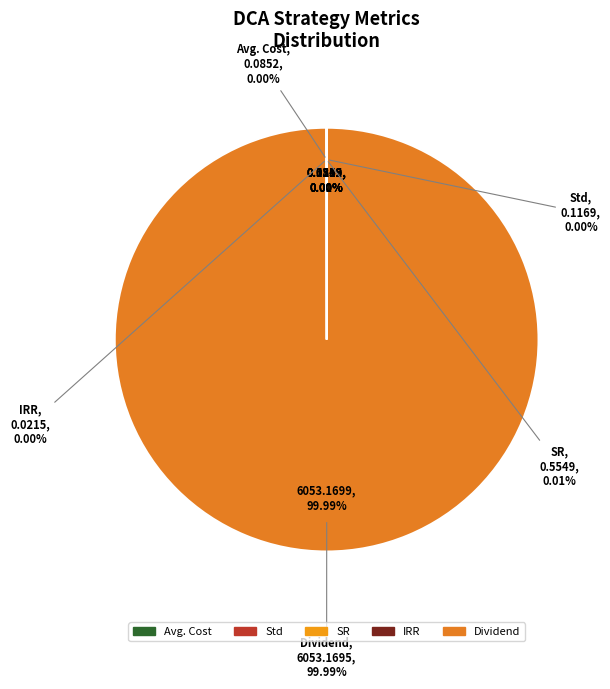

Count the number of slices in the pie.

5